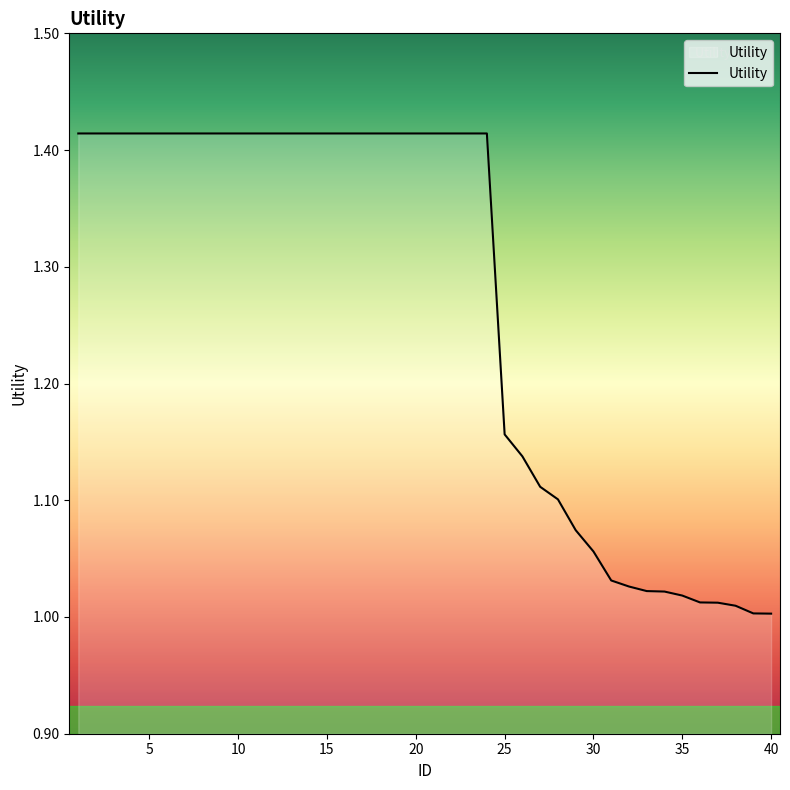

What is the difference between the maximum and minimum values?

0.4